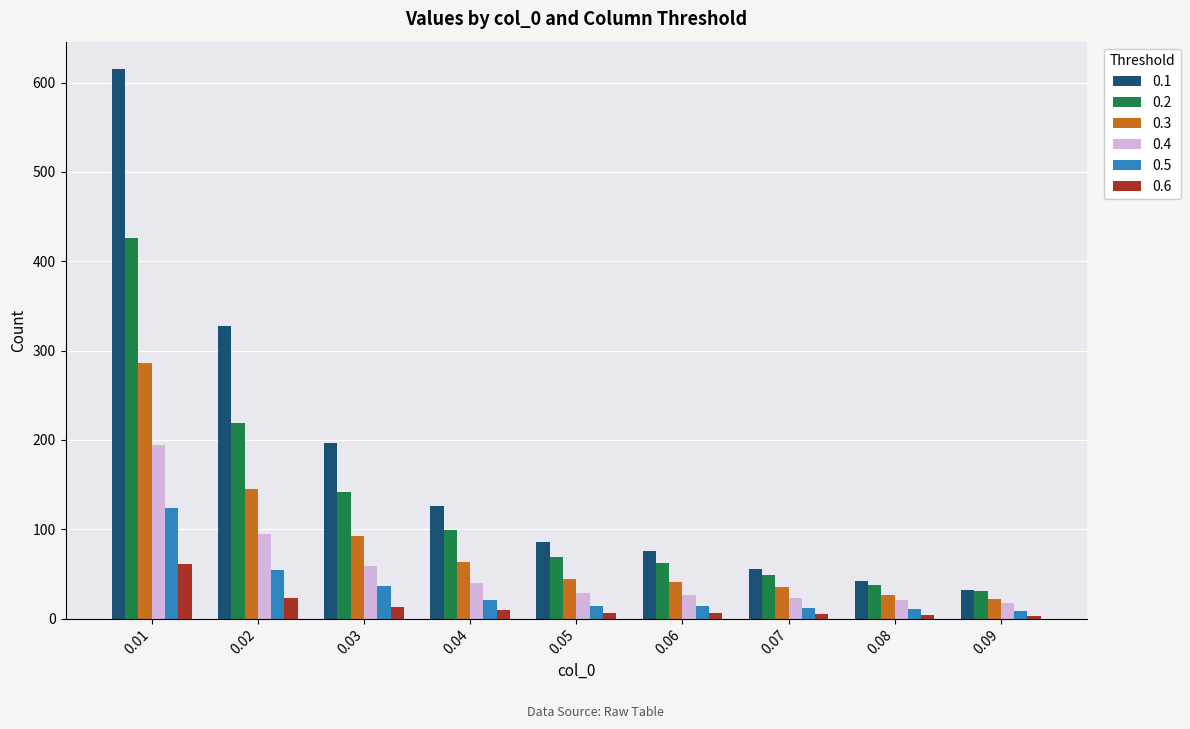

How many data points does each series have?

9